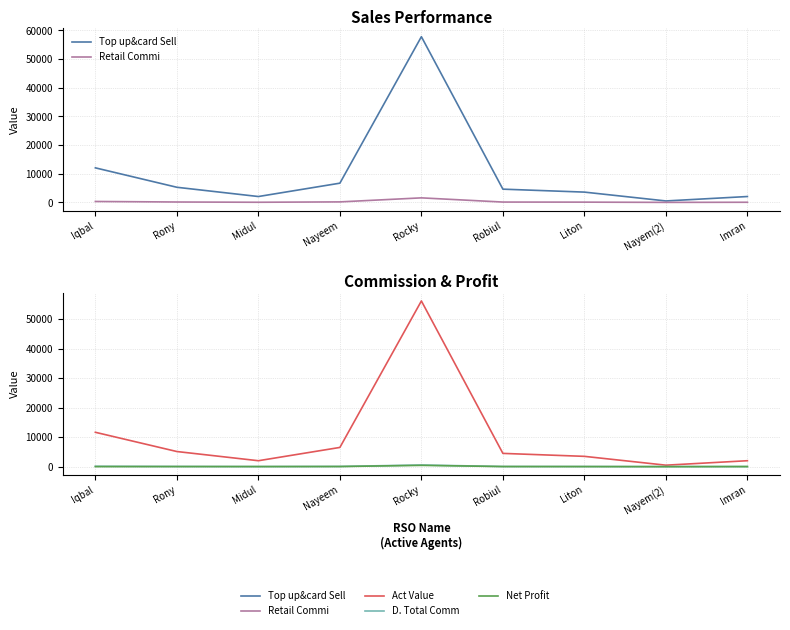

Which has a higher value, Nayem(2) or Rocky?

Rocky